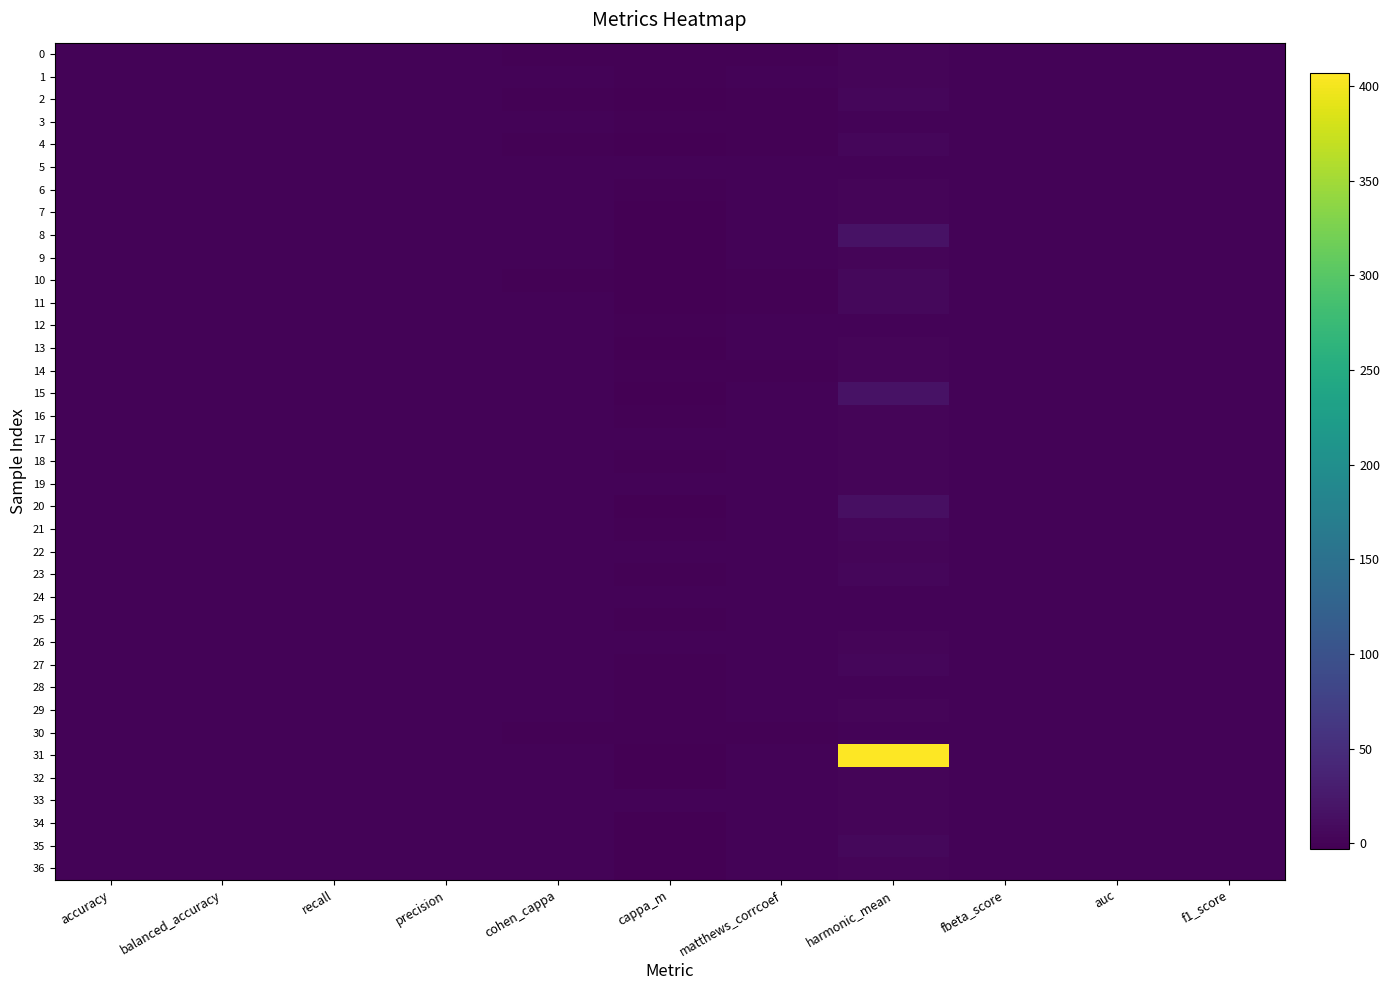

Between accuracy and matthews_corrcoef, which is larger?

accuracy